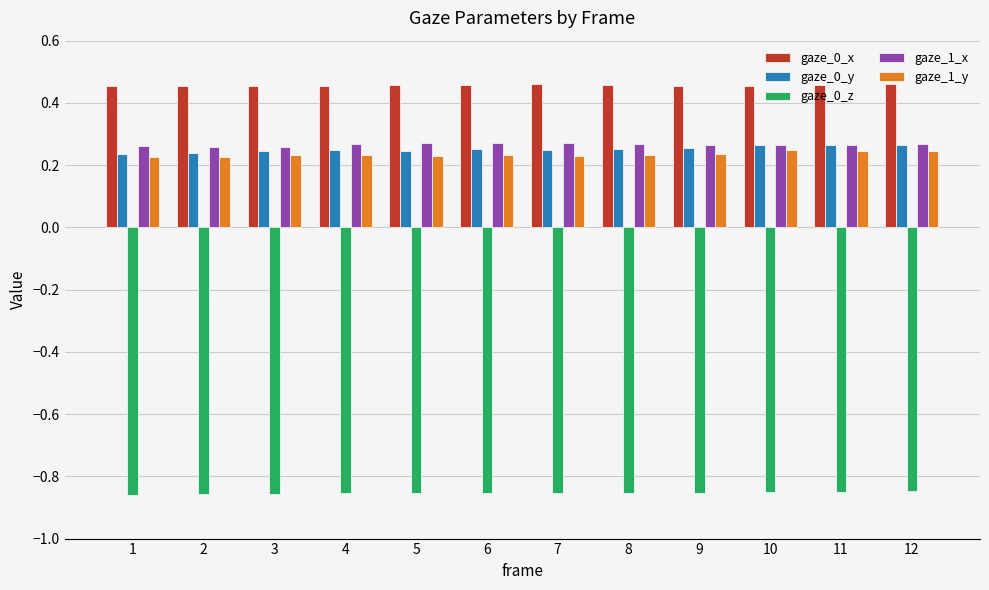

What is the difference between the highest and lowest values at 1?

1.3